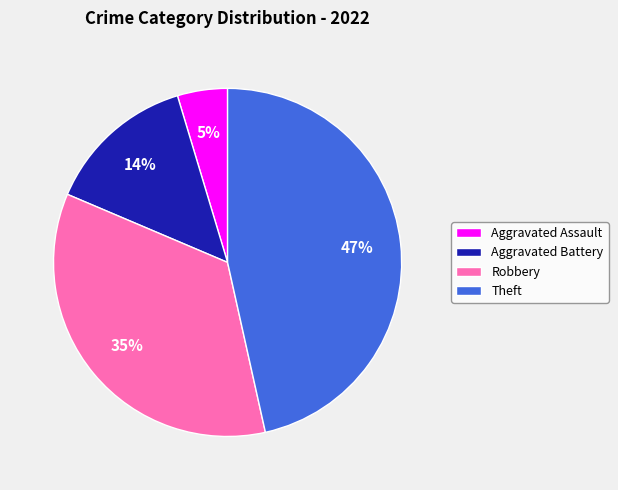

Is it true that Theft is 47% of the pie?

True